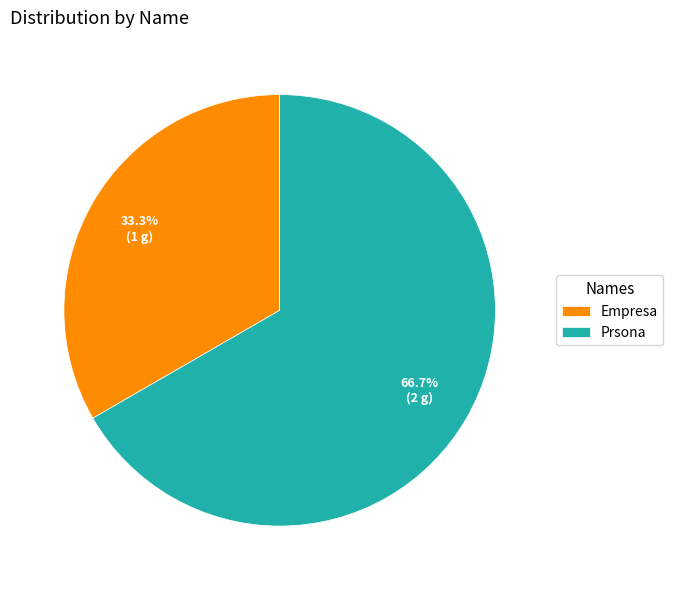

To the nearest percent, what is the difference between the Empresa and Prsona slice percentages?

33%